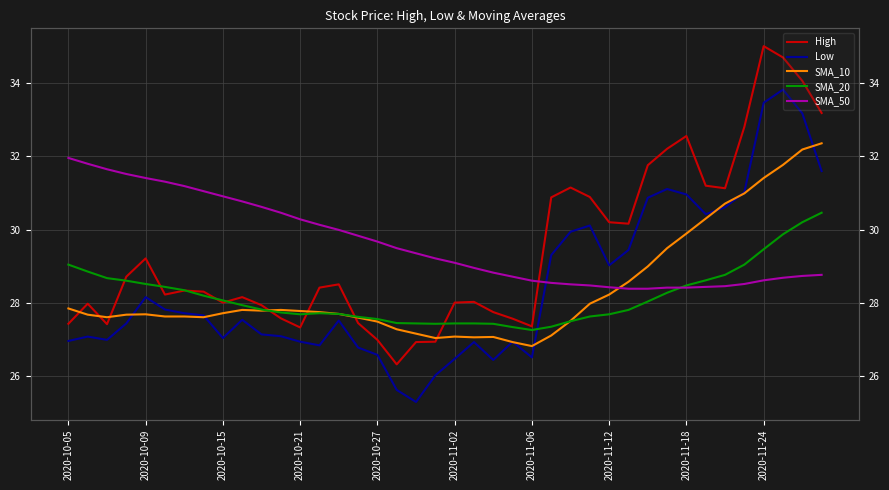

What is the total value across all series at 11?

140.6